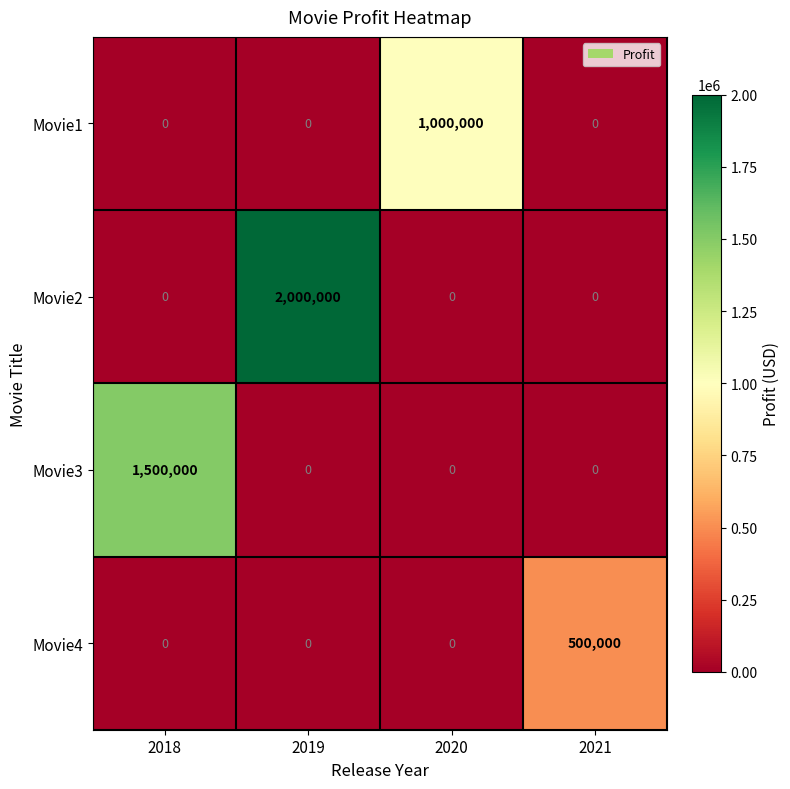

Reading left to right, transcribe all the data shown in this chart.

Movie1: 0	0	1000000	0
Movie2: 0	2000000	0	0
Movie3: 1500000	0	0	0
Movie4: 0	0	0	500000